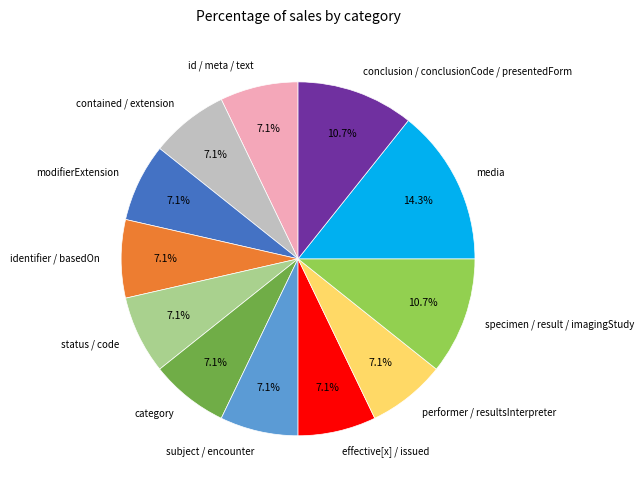

How much of the chart is everything except id / meta / text?

92.9%